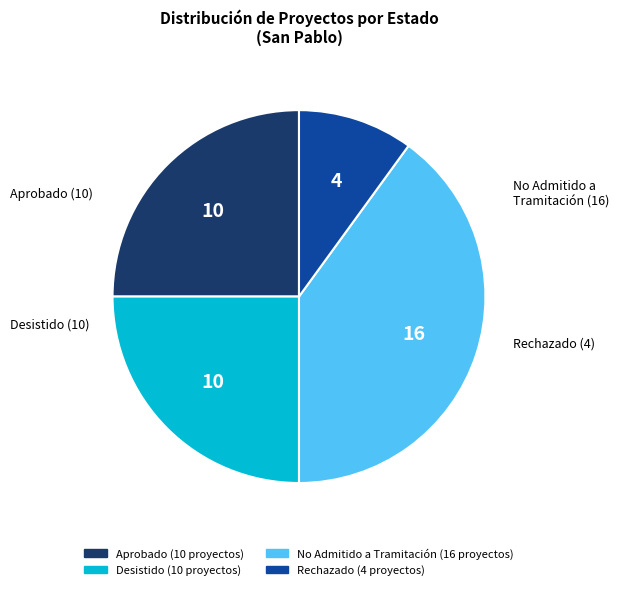

What is the ratio of the value at Desistido to the value at Rechazado?

2.5